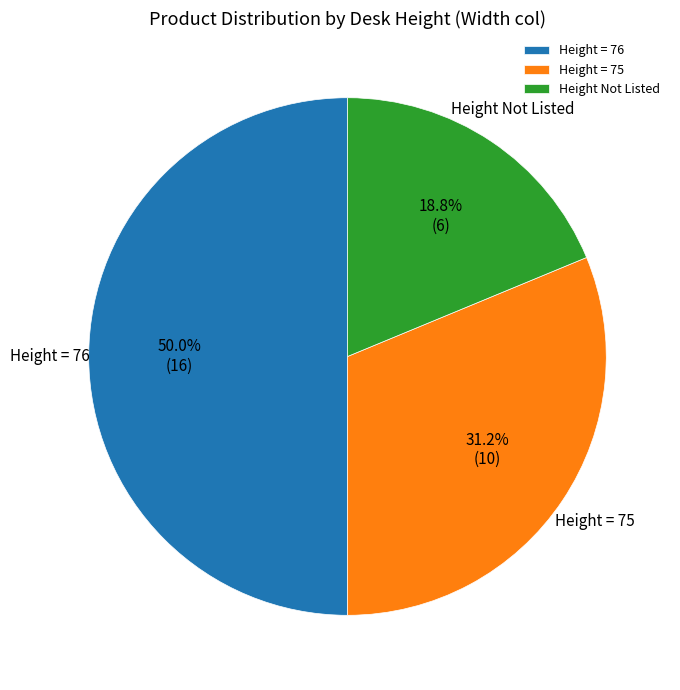

Which slice is the smallest?

Height Not Listed